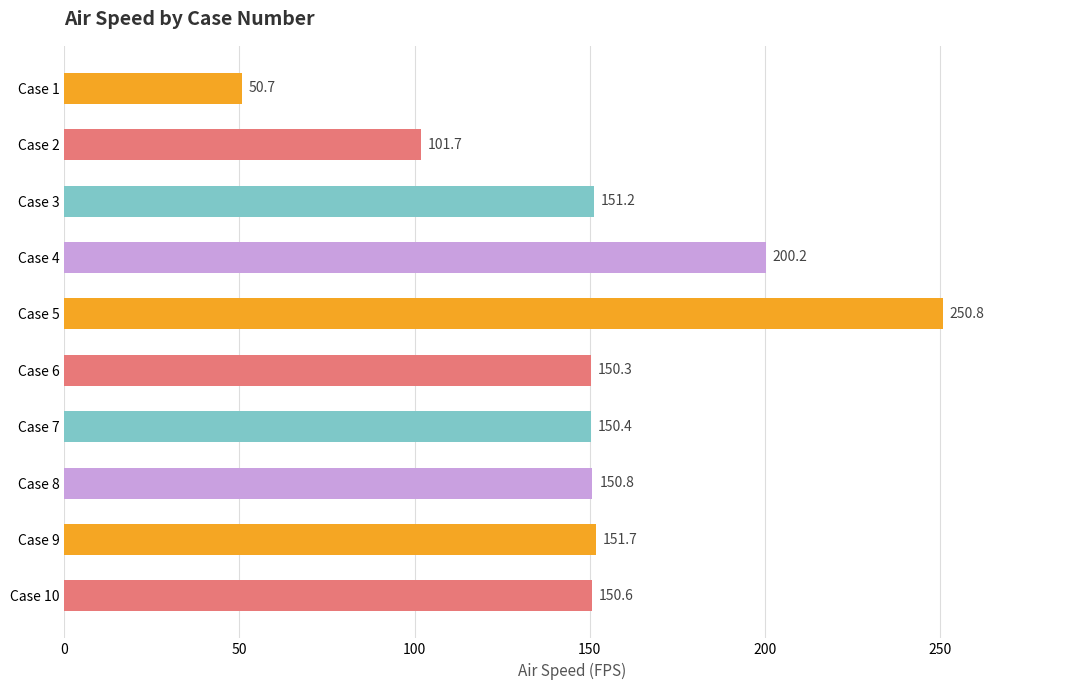

The chart shows a value of 63.0 at Case 2. True or false?

False